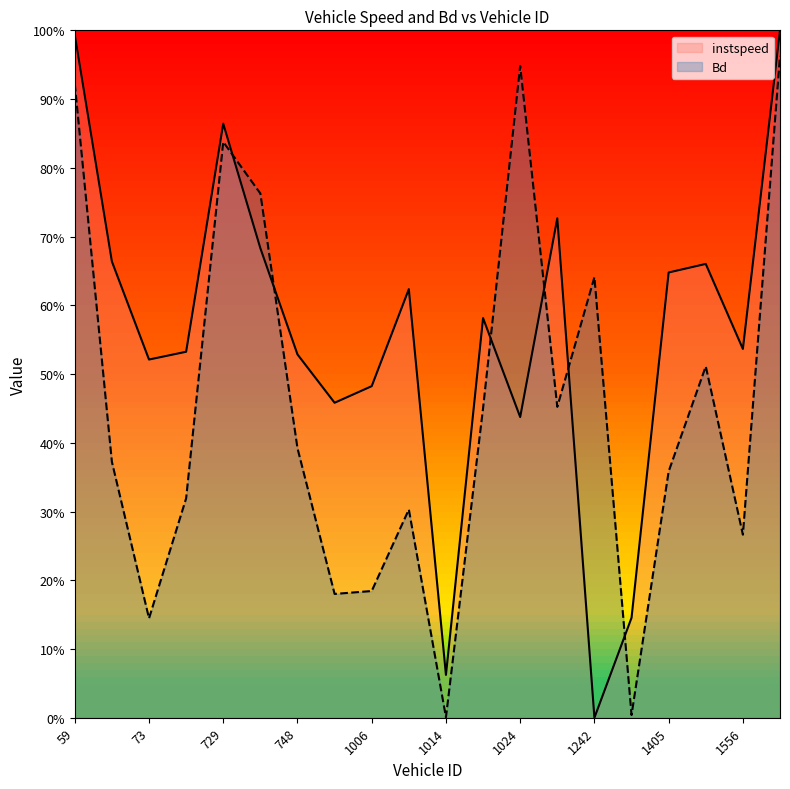

What is the sum of all instspeed values?

11.1